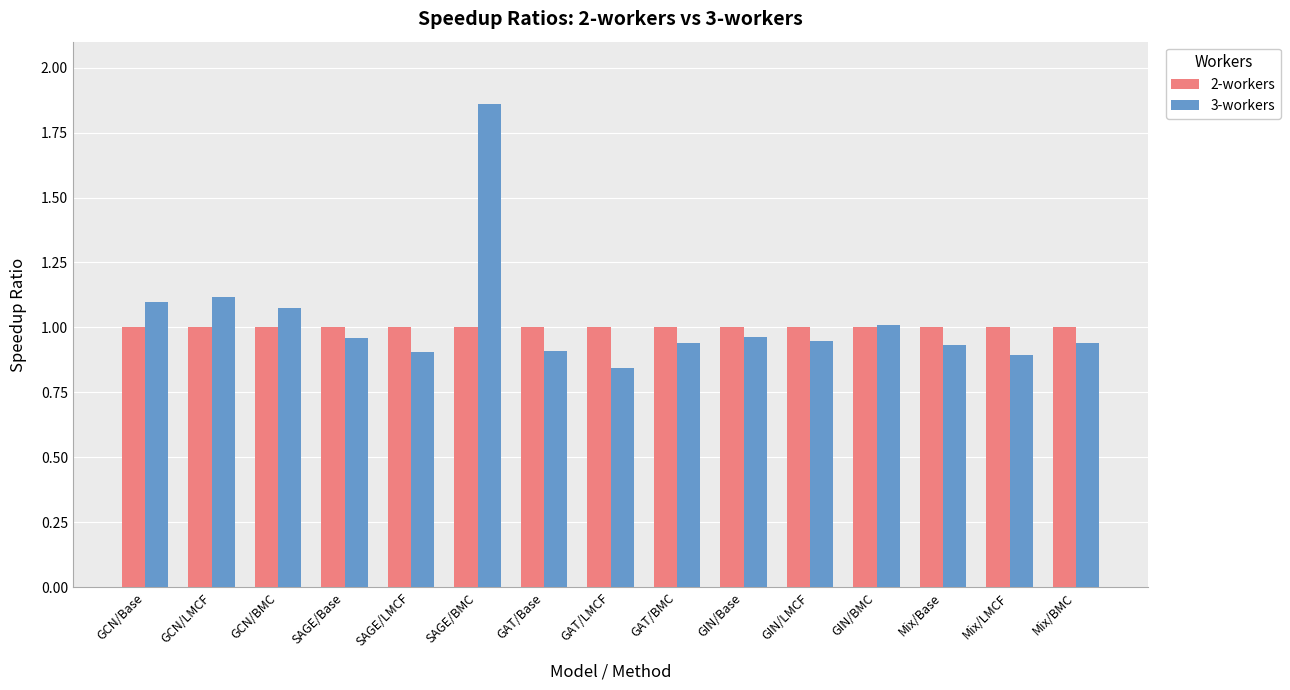

Is it true that 2-workers equals 0.6 at GCN/LMCF?

False